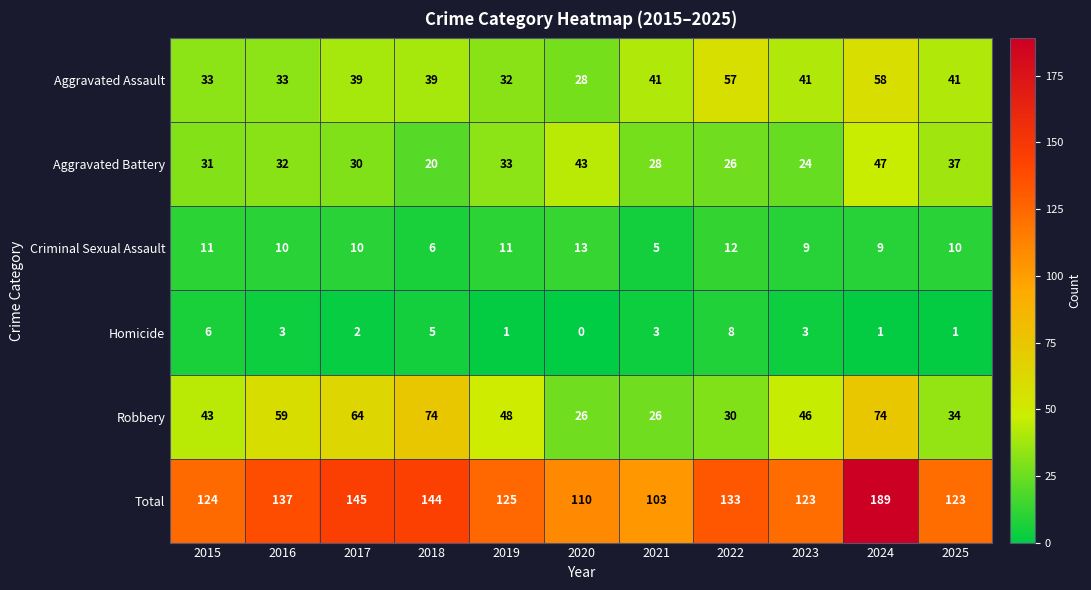

What is the total value across all series at 2022?

266